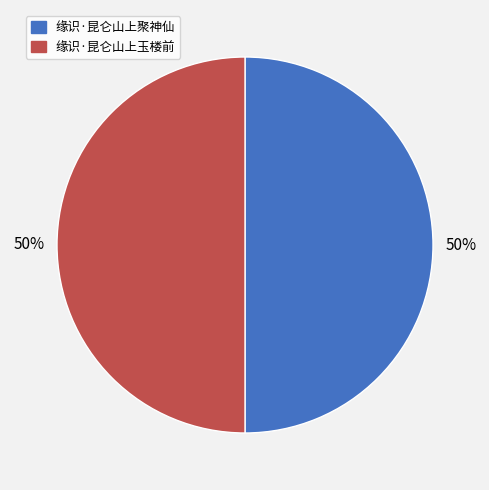

Is it true that 缘识·昆仑山上聚神仙 is 50% of the pie?

True